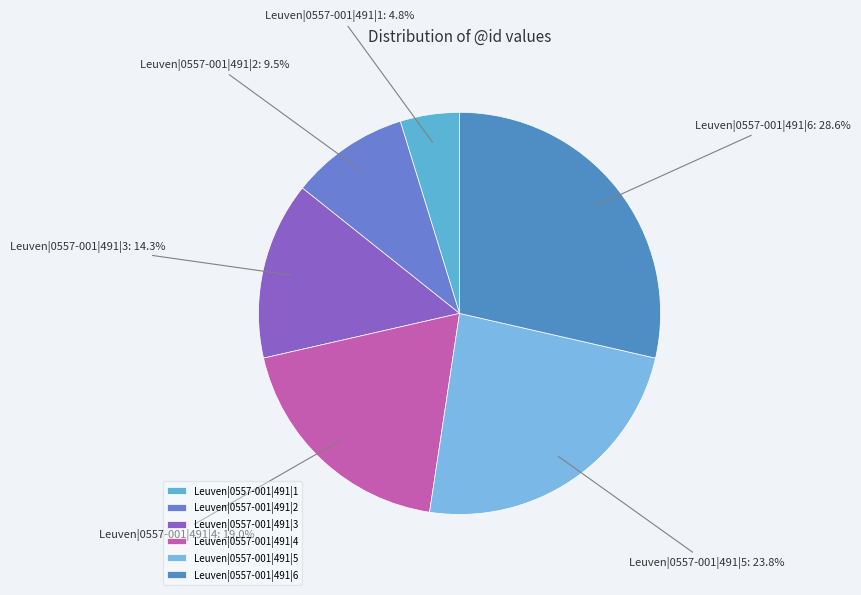

To the nearest percent, what is the difference between the largest and smallest slice percentages?

24%